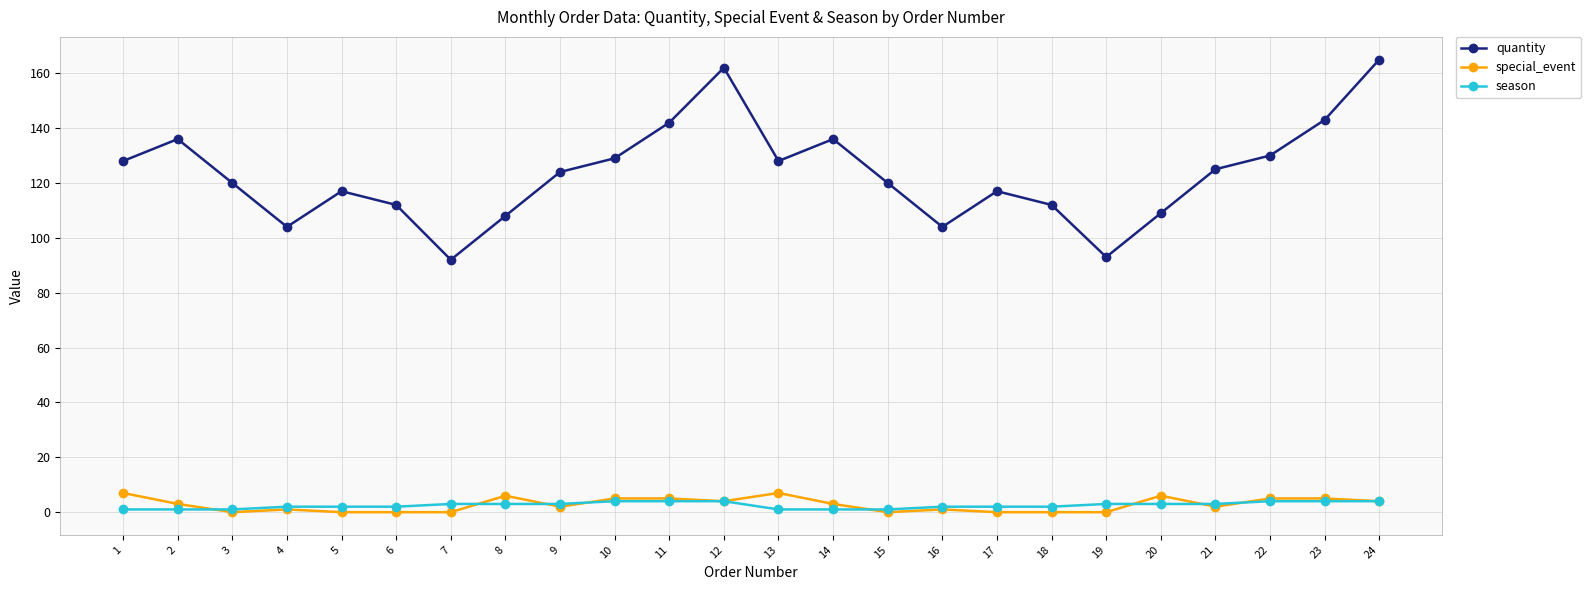

Is the value of quantity at 1 greater than the value of special_event at 6?

Yes